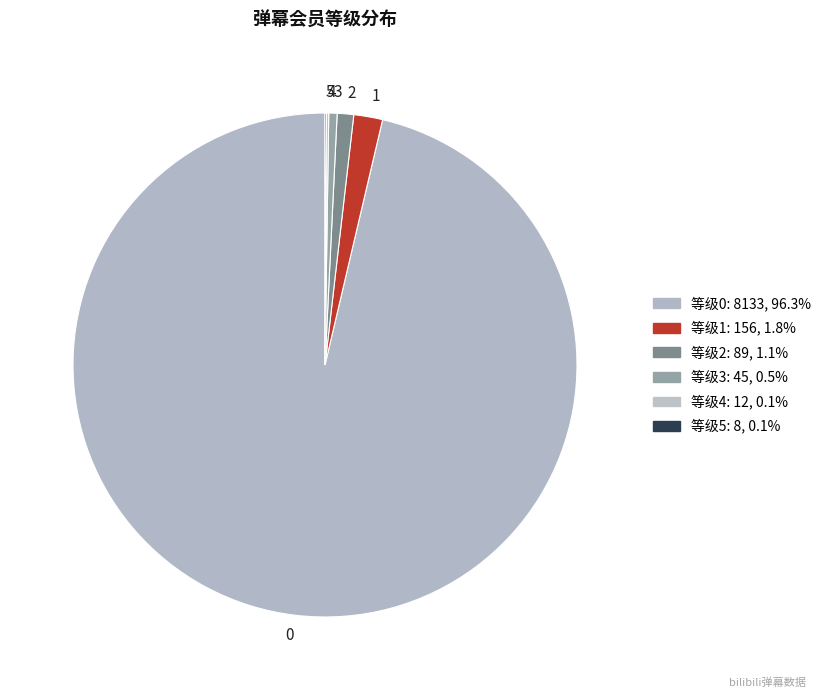

Is 0 the majority of the pie?

Yes